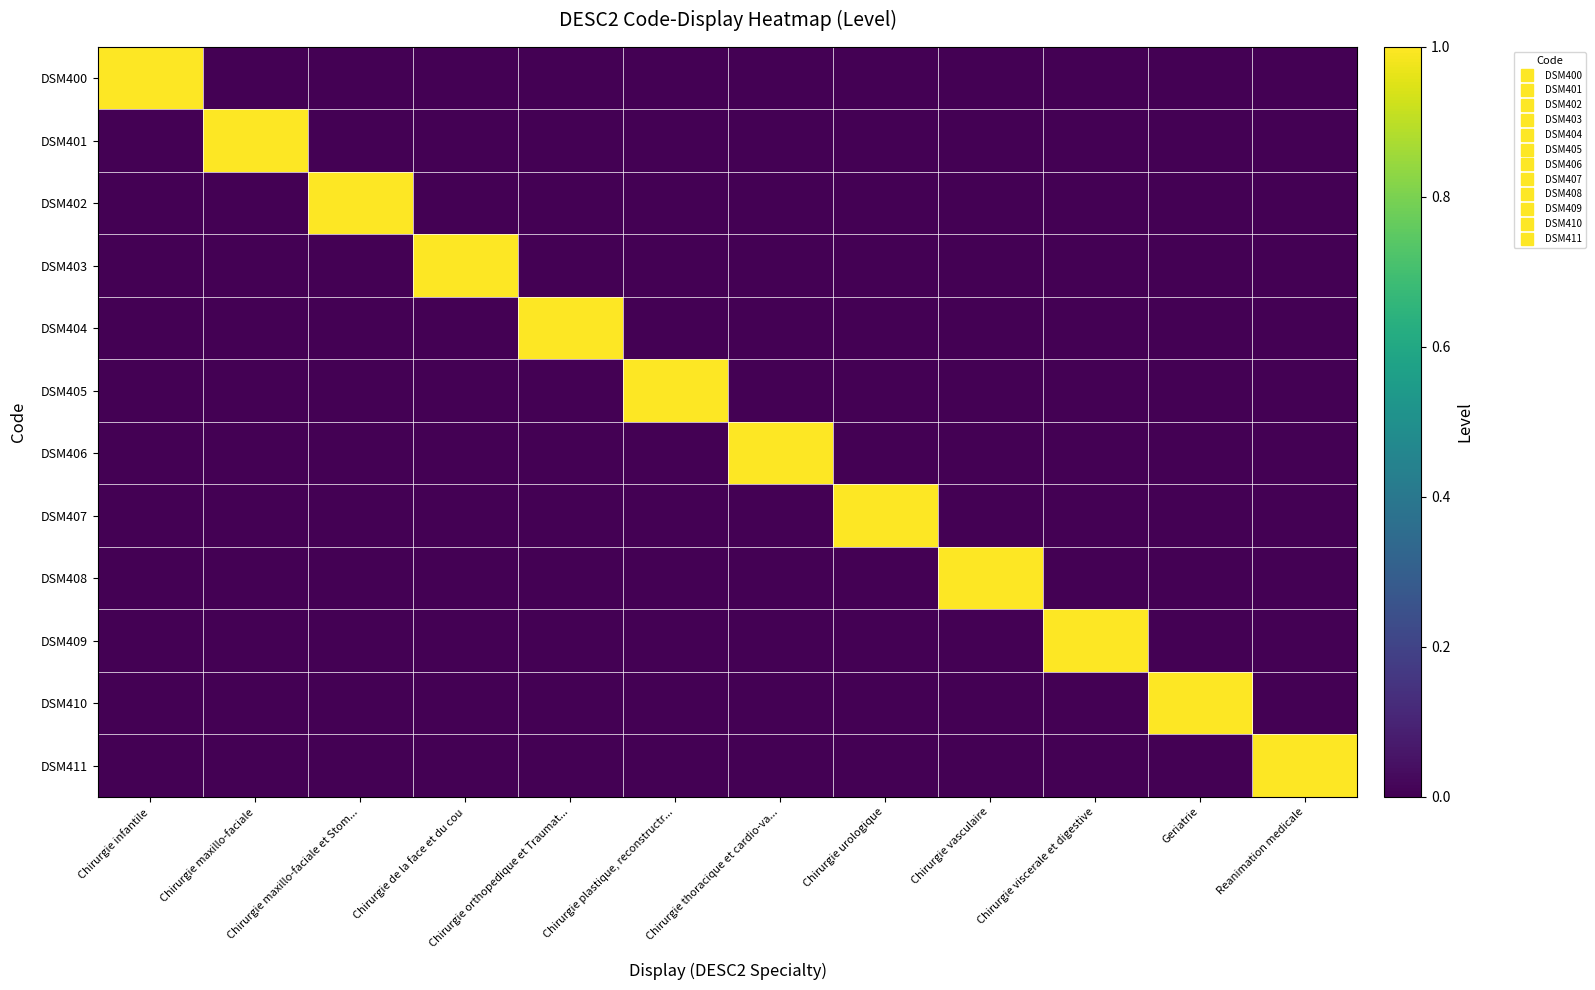

List the series in order of their peak value, highest first.

DSM400, DSM401, DSM402, DSM403, DSM404, DSM405, DSM406, DSM407, DSM408, DSM409, DSM410, DSM411